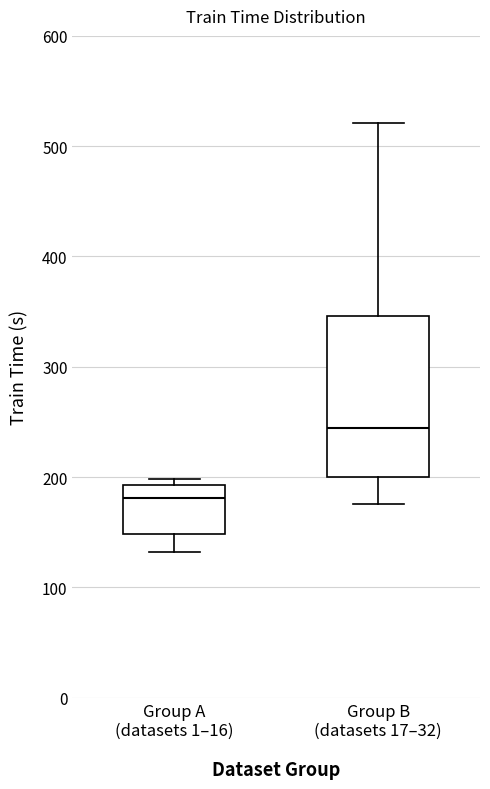

Reading left to right, transcribe this box plot: for each box, give where its median line is, the range the box spans, and where its two whiskers end, as read against the y-axis. The values are not printed on the chart, so give them approximately, as read against the axis.

Group A (datasets 1–16): median 180, box 150 to 190, whiskers 130 to 200
Group B (datasets 17–32): median 240, box 200 to 350, whiskers 180 to 520